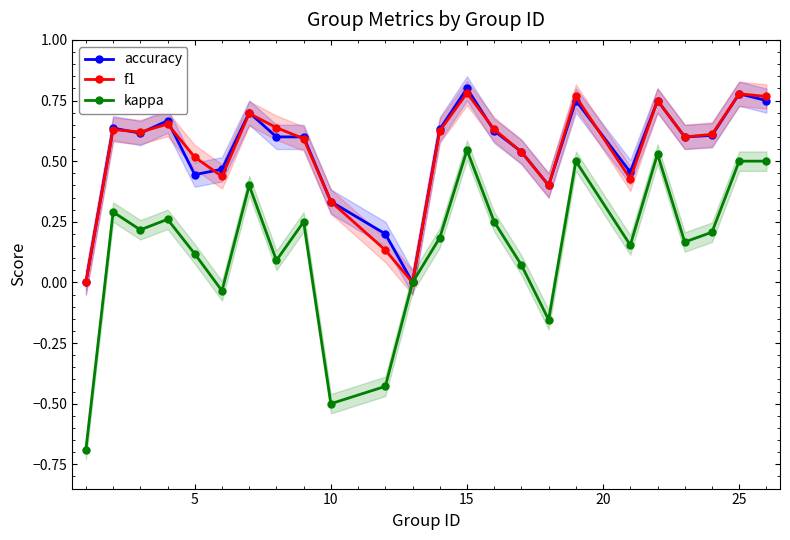

The kappa series shows -0.7 at 10. True or false?

False